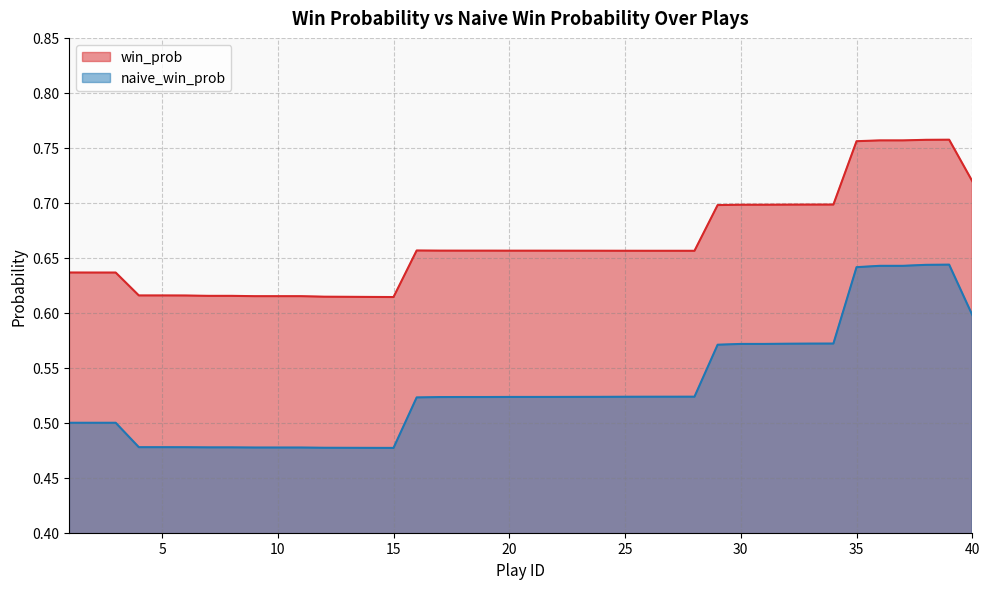

Reading left to right, transcribe all the data shown in this chart.

win_prob: 0.6	0.6	0.6	0.6	0.6	0.6	0.6	0.6	0.6	0.6	0.6	0.6	0.6	0.6	0.6	0.7	0.7	0.7	0.7	0.7	0.7	0.7	0.7	0.7	0.7	0.7	0.7	0.7	0.7	0.7	0.7	0.7	0.7	0.7	0.8	0.8	0.8	0.8	0.8	0.7
naive_win_prob: 0.5	0.5	0.5	0.5	0.5	0.5	0.5	0.5	0.5	0.5	0.5	0.5	0.5	0.5	0.5	0.5	0.5	0.5	0.5	0.5	0.5	0.5	0.5	0.5	0.5	0.5	0.5	0.5	0.6	0.6	0.6	0.6	0.6	0.6	0.6	0.6	0.6	0.6	0.6	0.6